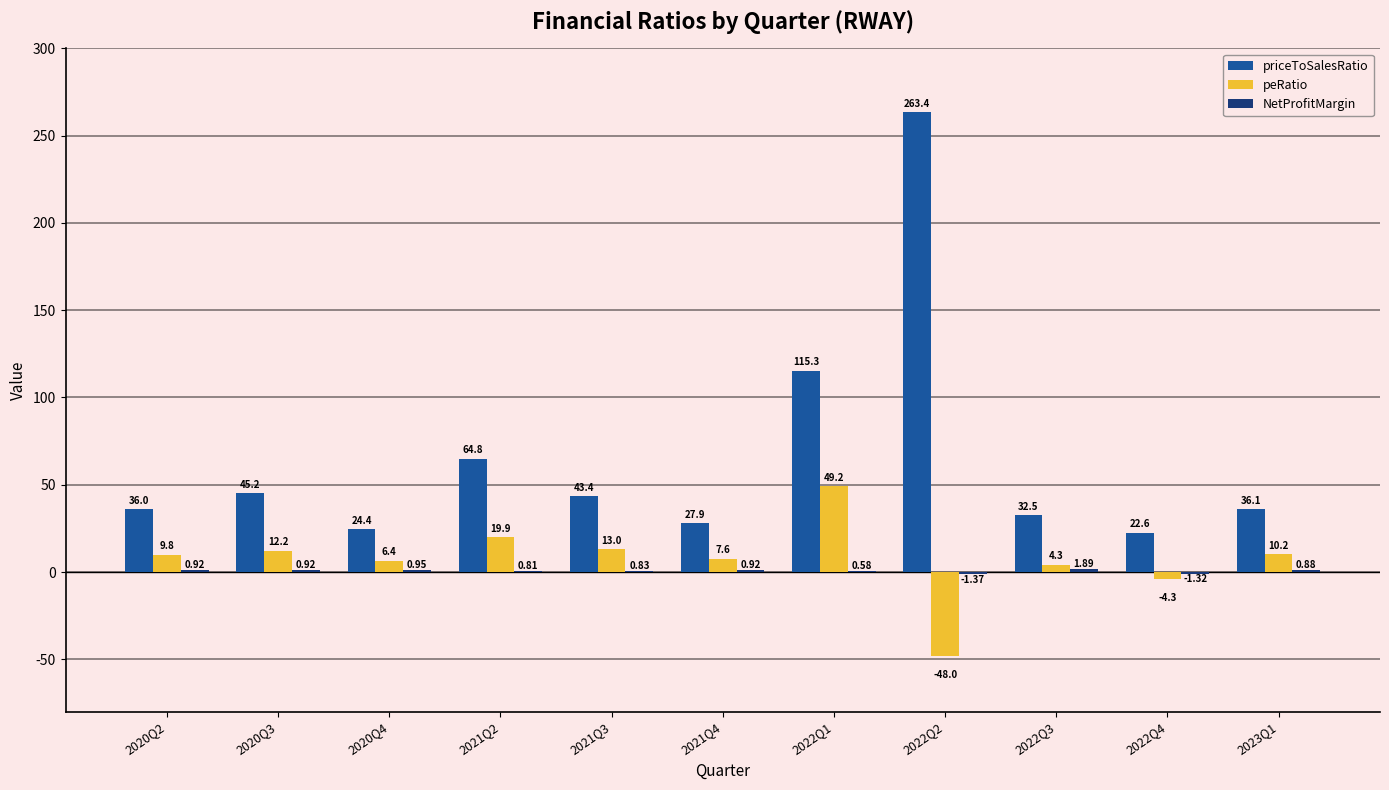

What is the sum of the priceToSalesRatio values at 2022Q2 and 2020Q3?

308.6